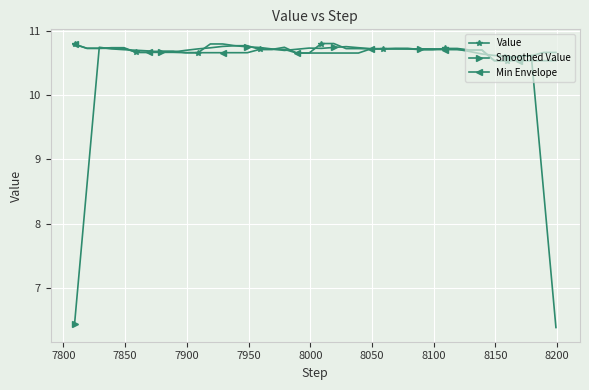

What is the difference between the second highest and minimum values in the Min Envelope series?

0.2